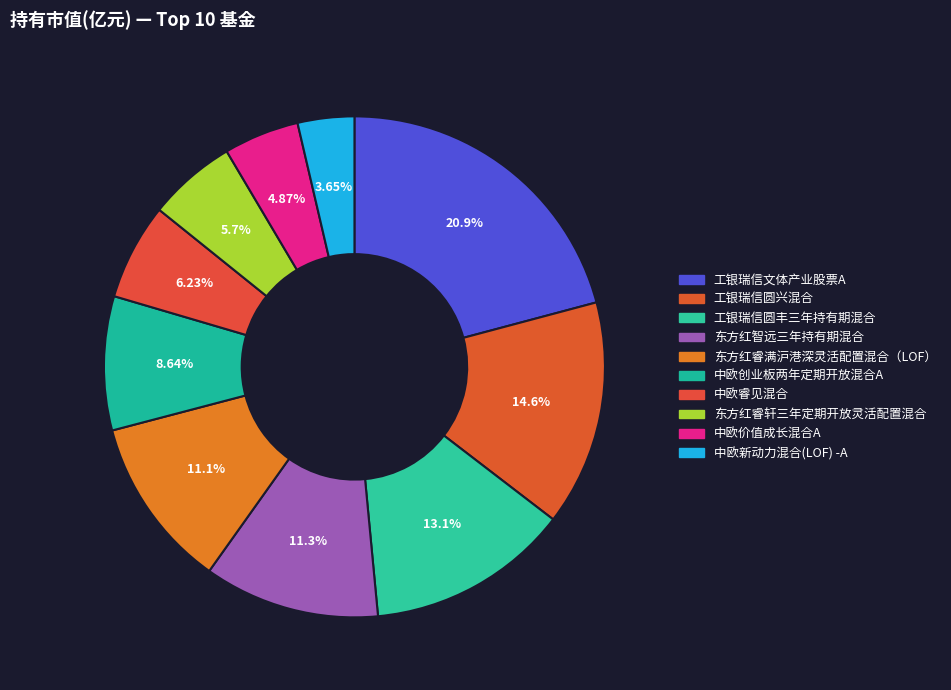

How many slices are in this pie chart?

10